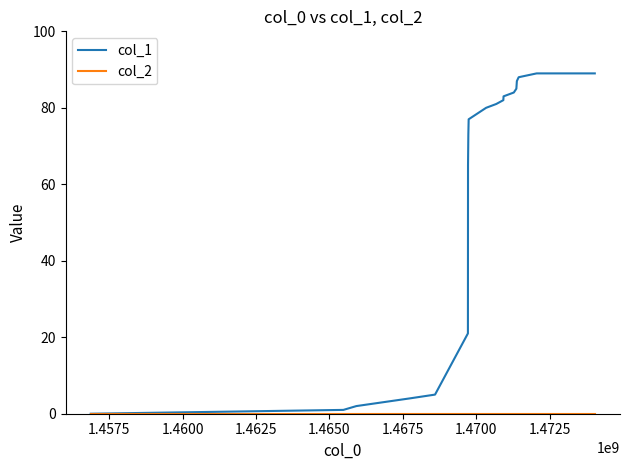

Which series has the largest range (max minus min)?

col_1